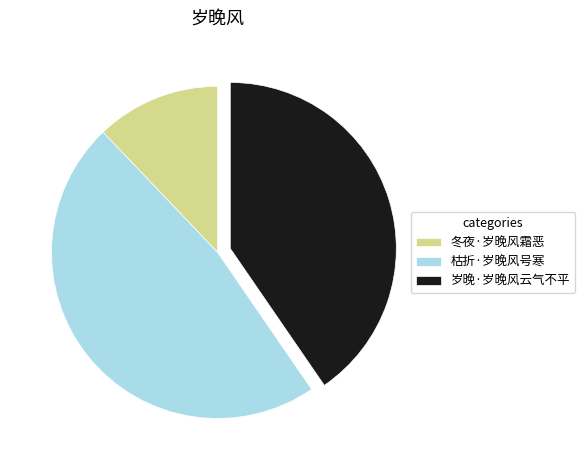

Does any single category account for the majority?

No